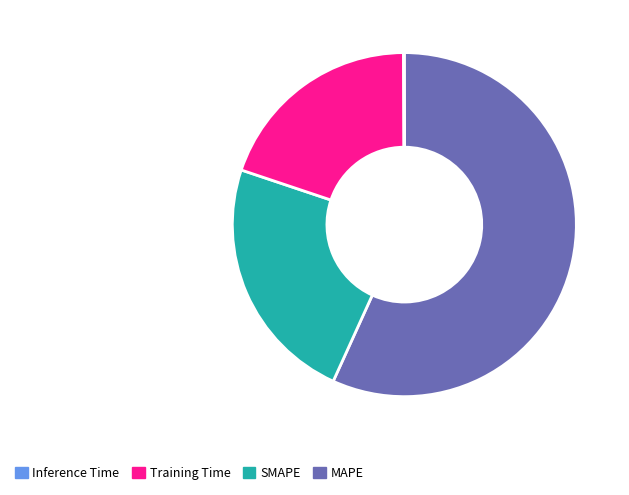

Is there any slice that represents more than half of the pie?

Yes